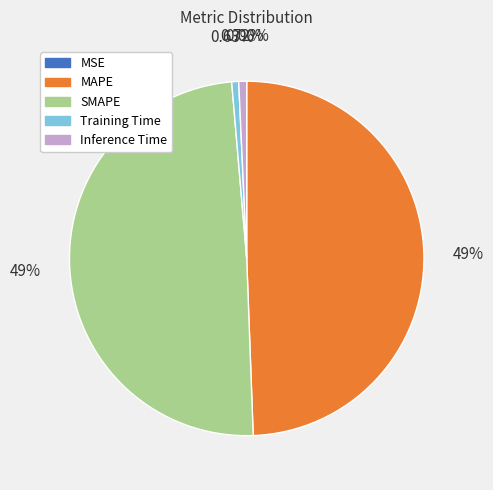

Does any single category account for the majority?

No